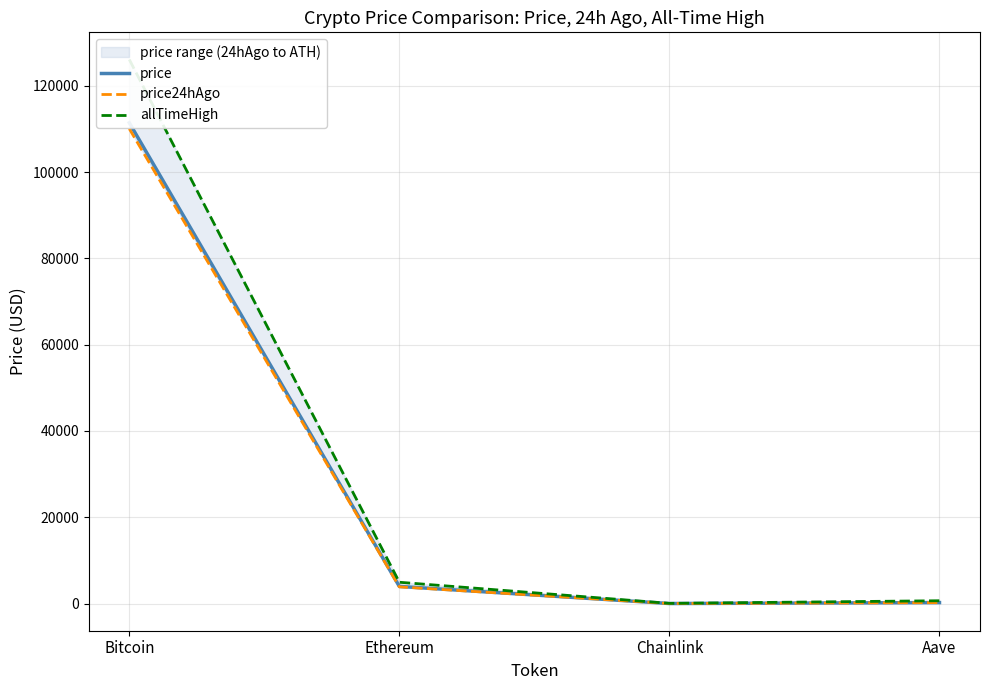

What position from the right is Bitcoin?

4